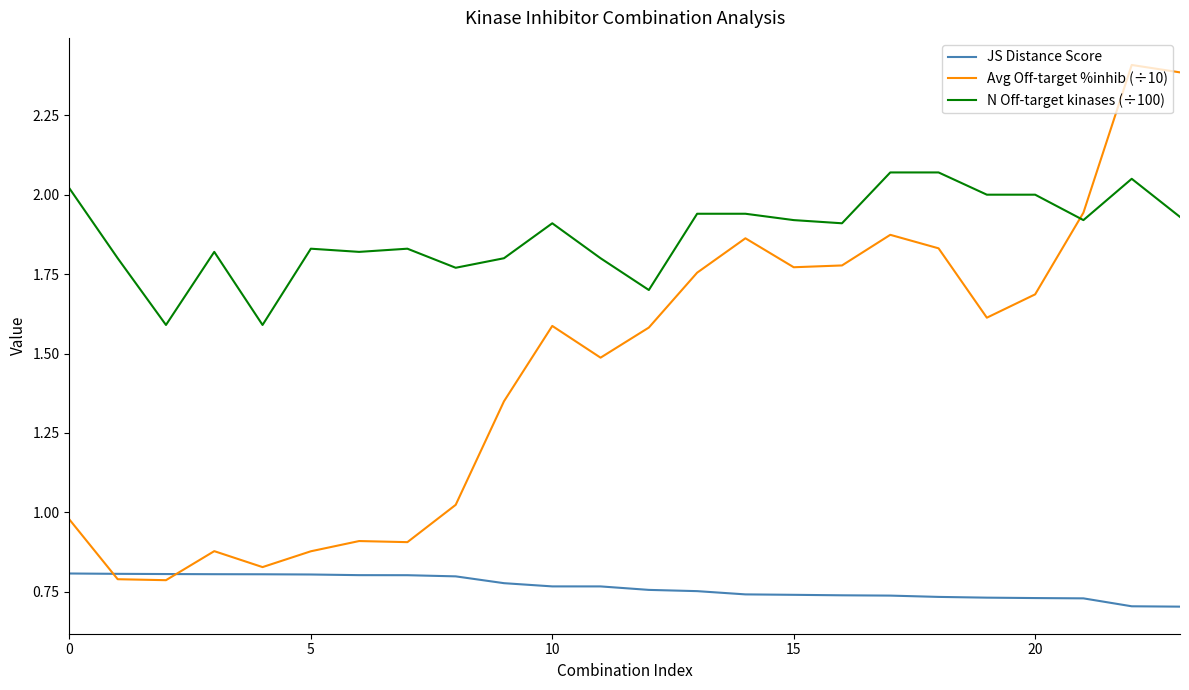

After their last crossing, which series has the higher values: N Off-target kinases (÷100) or Avg Off-target %inhib (÷10)?

Avg Off-target %inhib (÷10)